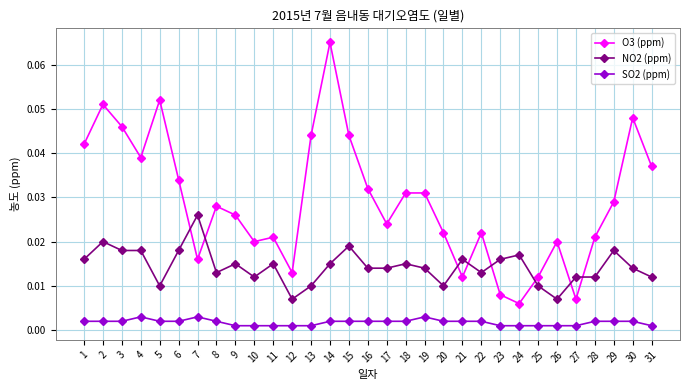

True or false: NO2 (ppm) and O3 (ppm) intersect in this chart.

True